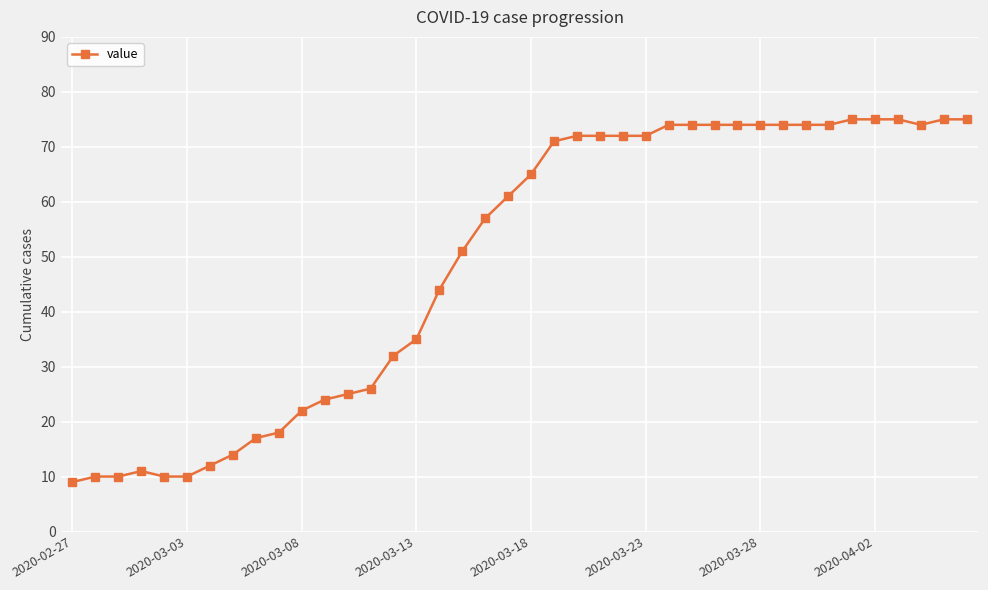

What is the value of the 25th point from the left?

72